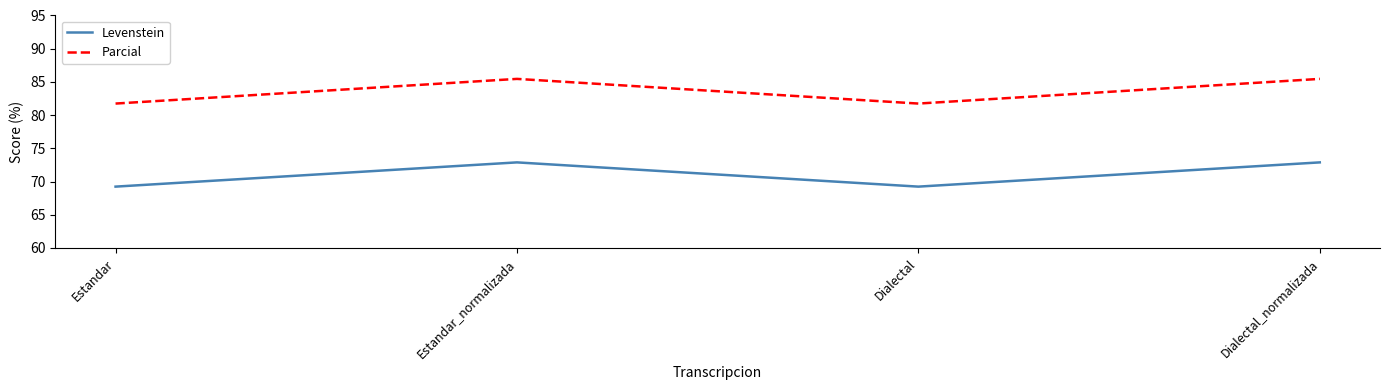

What is the average value of the Parcial series?

83.6